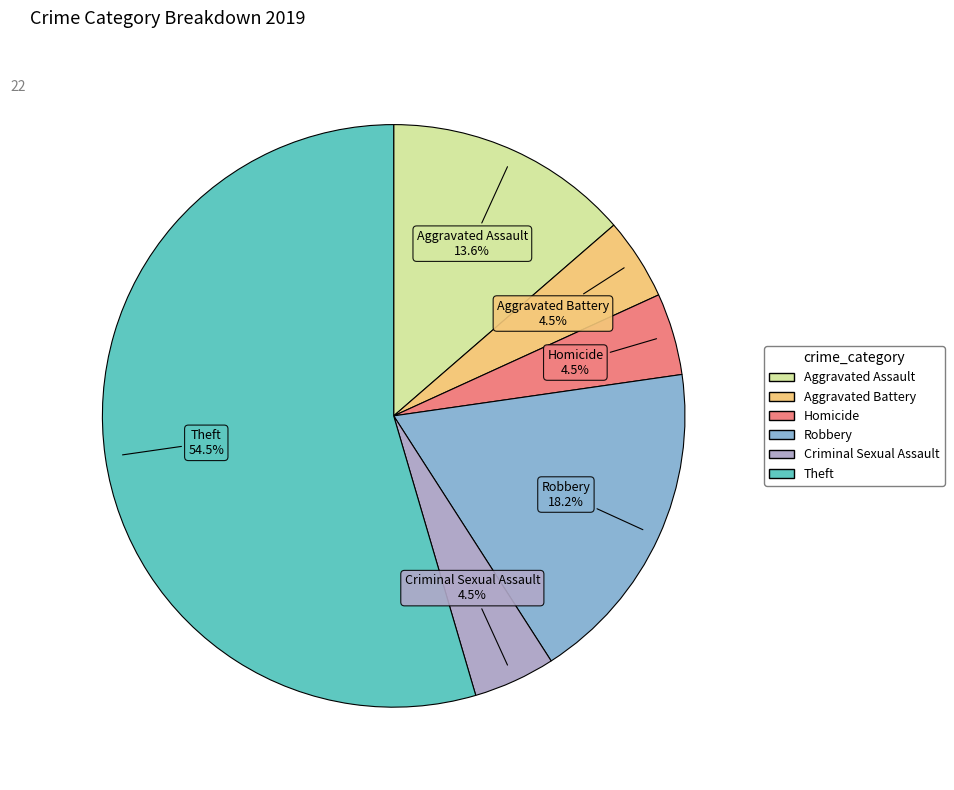

Which category has the biggest portion of the pie?

Theft